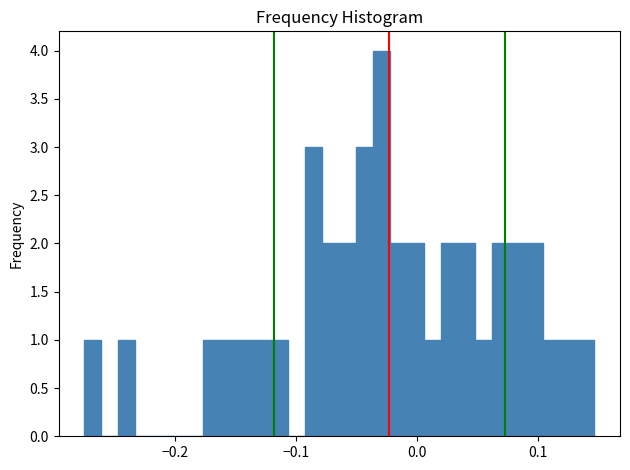

Around what value on the x-axis is the tallest bar? Give the approximate position of its centre, as read against the axis.

-0.03